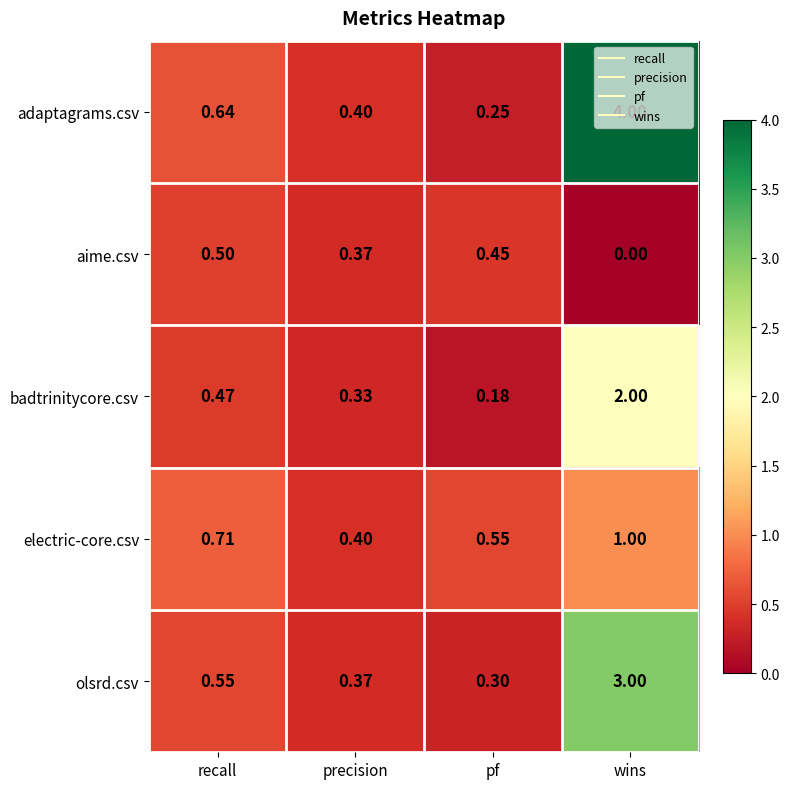

List the series in order of their peak value, highest first.

adaptagrams.csv, olsrd.csv, badtrinitycore.csv, electric-core.csv, aime.csv